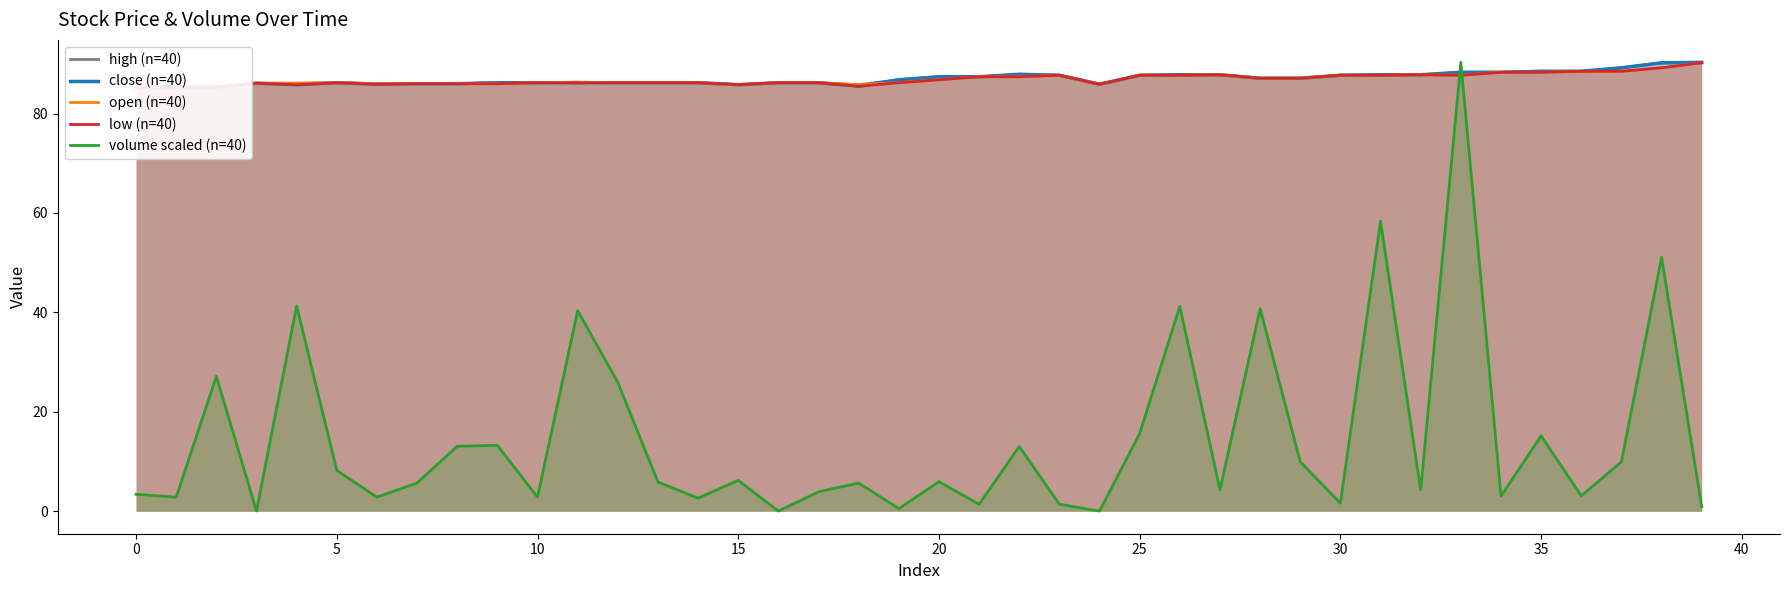

What is the maximum value for volume scaled (n=40)?

90.3